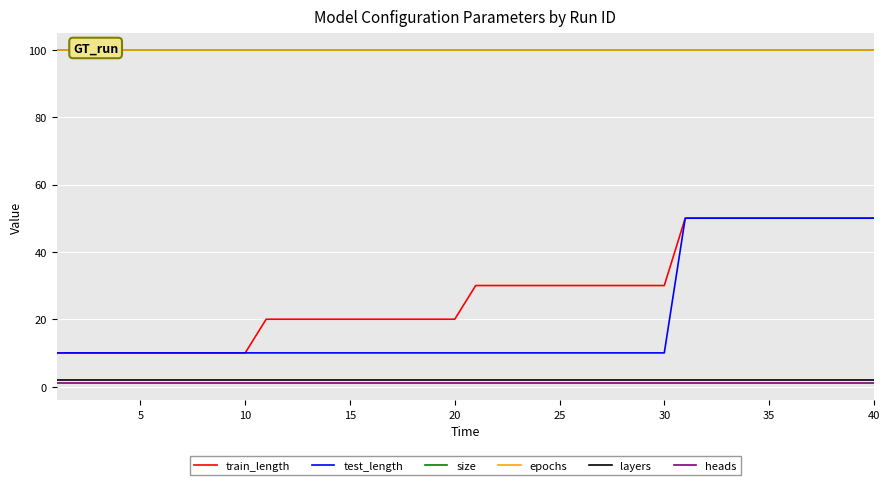

What is the difference between the second highest and second lowest values in the test_length series?

40